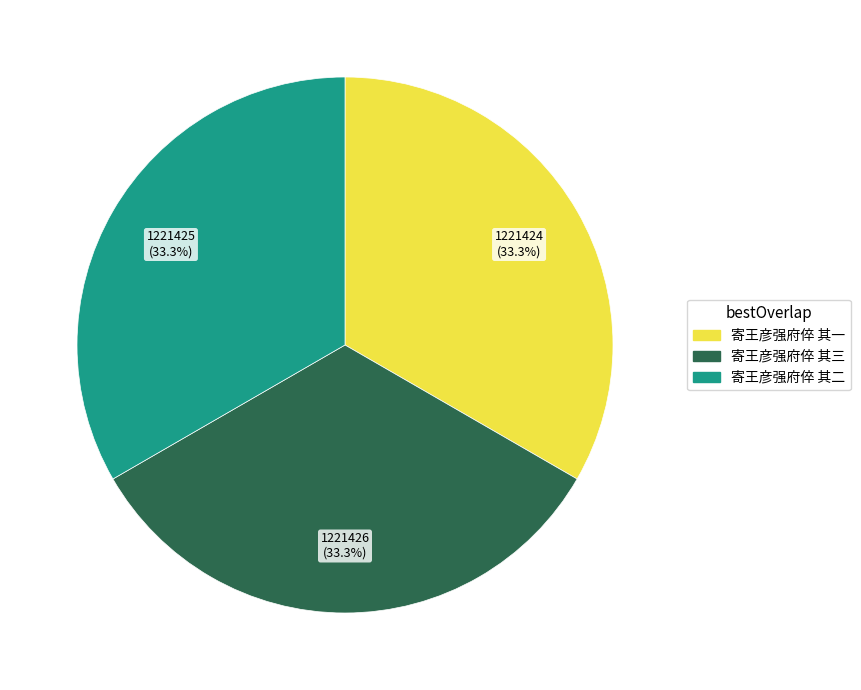

To the nearest percent, what percentage of the pie is 寄王彦强府倅 其二?

33%